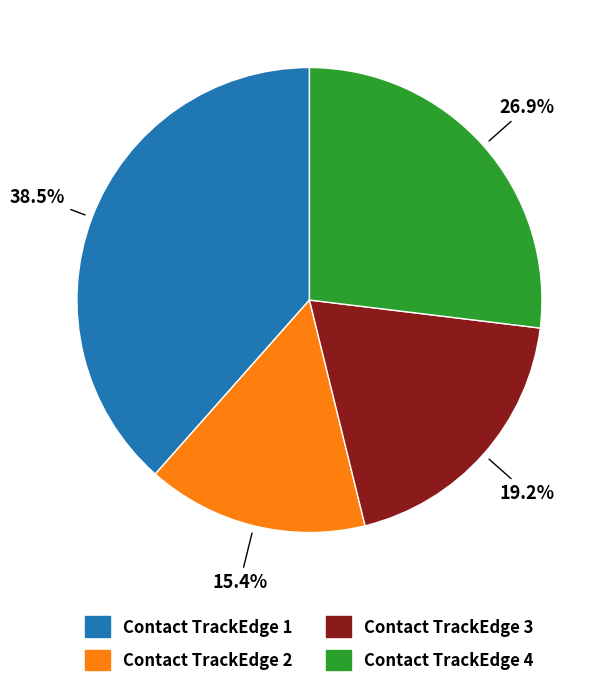

Combined, what portion of the pie is Contact TrackEdge 4 and Contact TrackEdge 1?

65.4%